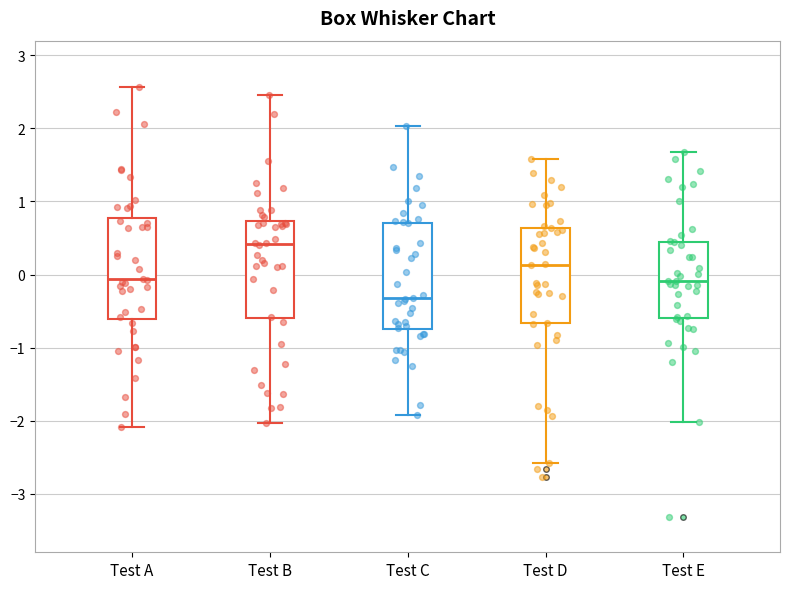

Reading left to right, read every box against the y-axis: the position of its median line, the range the box covers, and the ends of its whiskers. The values are not printed on the chart, so give them approximately, as read against the axis.

Test A: median -0.1, box -0.6 to 0.8, whiskers -2.1 to 2.6
Test B: median 0.4, box -0.6 to 0.7, whiskers -2.0 to 2.5
Test C: median -0.3, box -0.7 to 0.7, whiskers -1.9 to 2.0
Test D: median 0.1, box -0.7 to 0.6, whiskers -2.6 to 1.6
Test E: median -0.1, box -0.6 to 0.4, whiskers -2.0 to 1.7